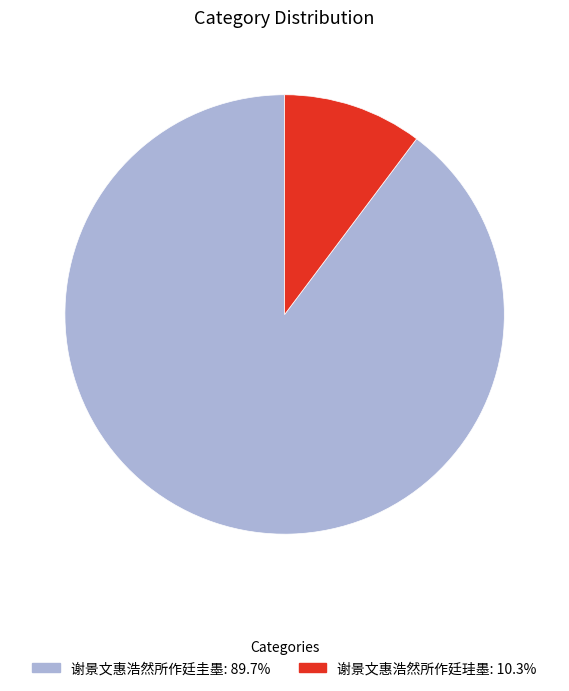

Count the number of slices in the pie.

2